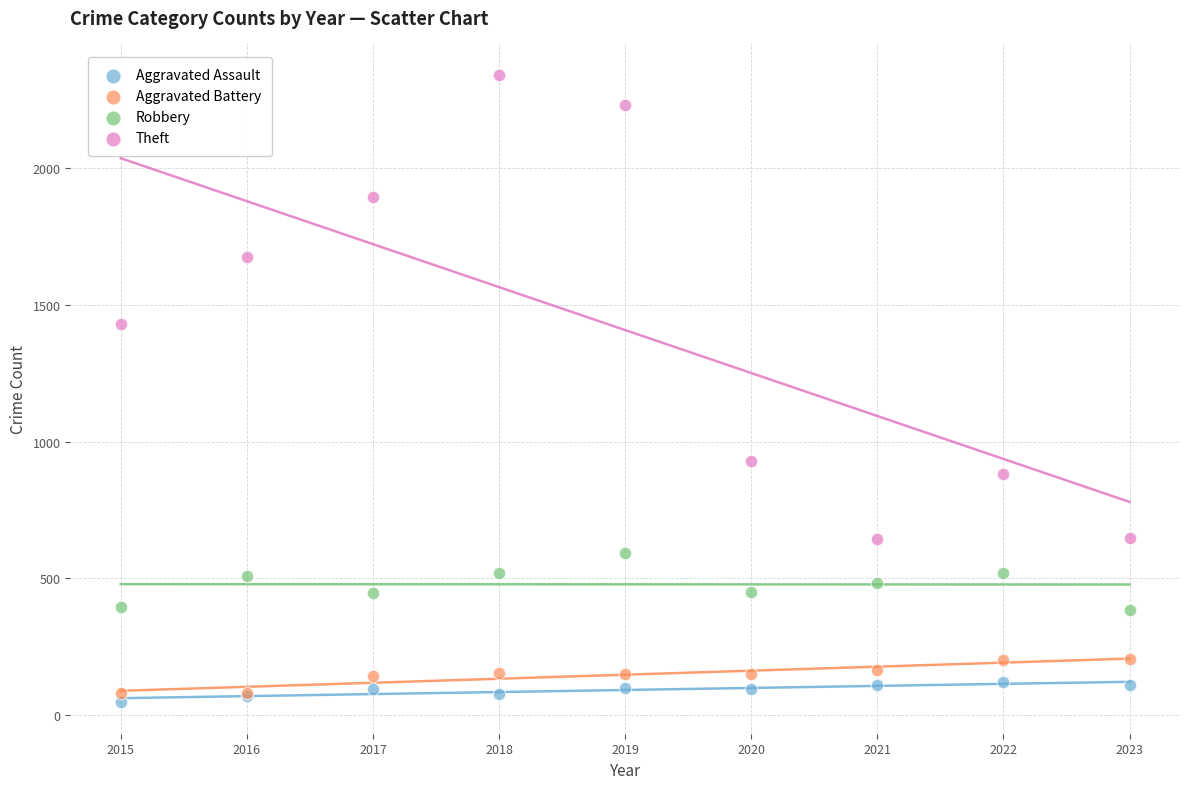

Which series reaches the maximum Y coordinate?

Theft